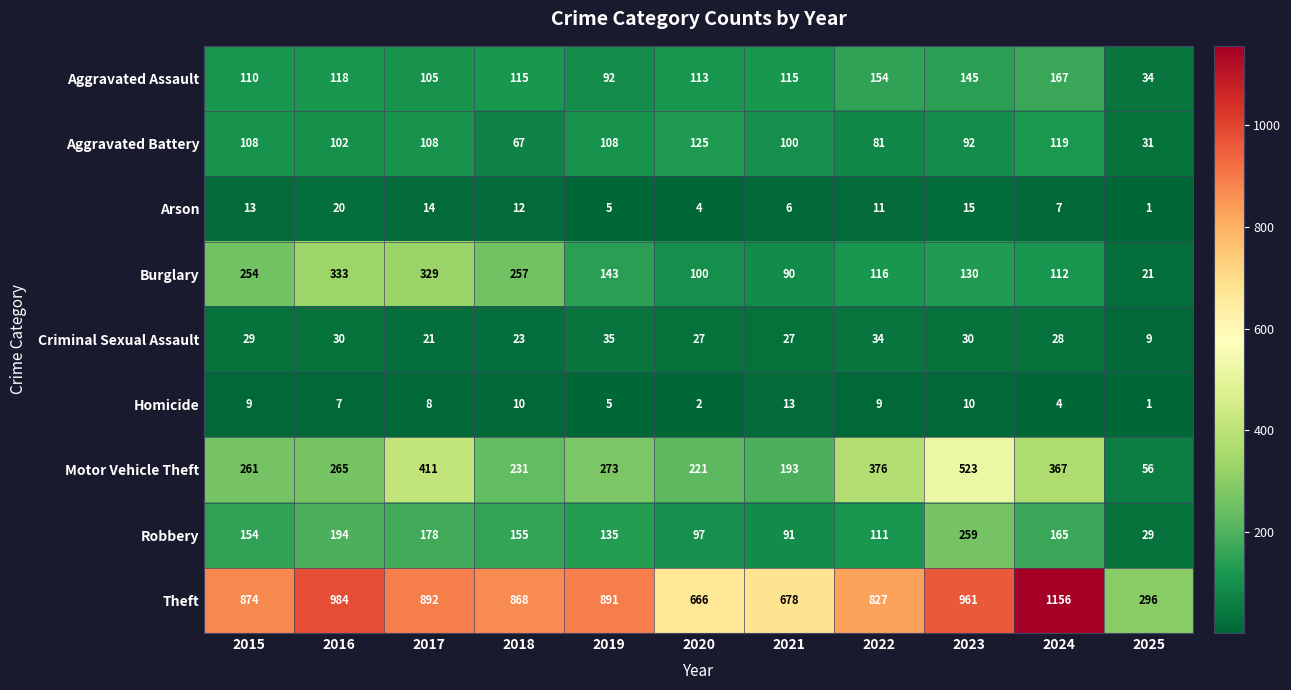

True or false: Arson has a value of 12 at 2018.

True